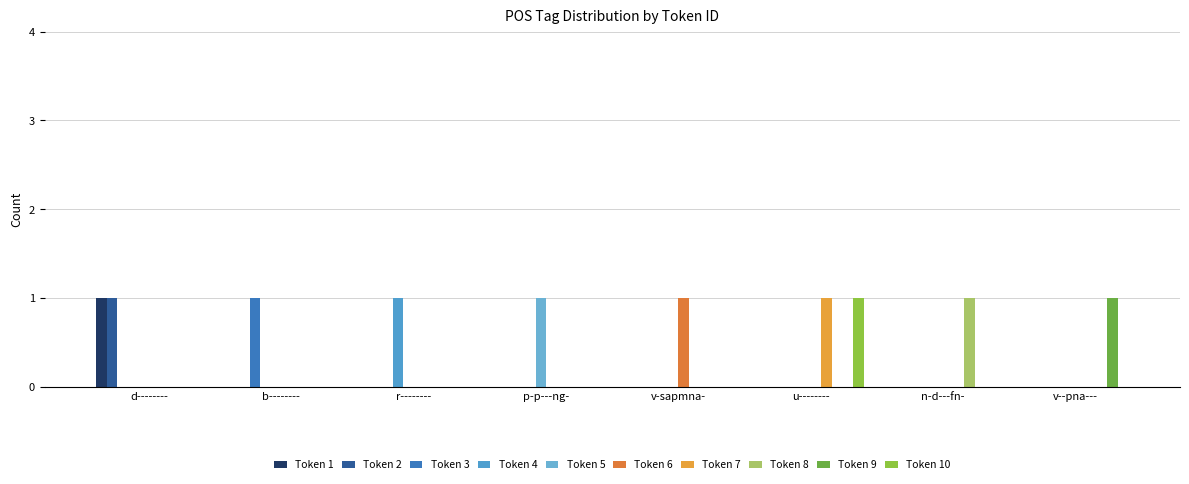

What is the label of the 8th bar from the right?

d--------